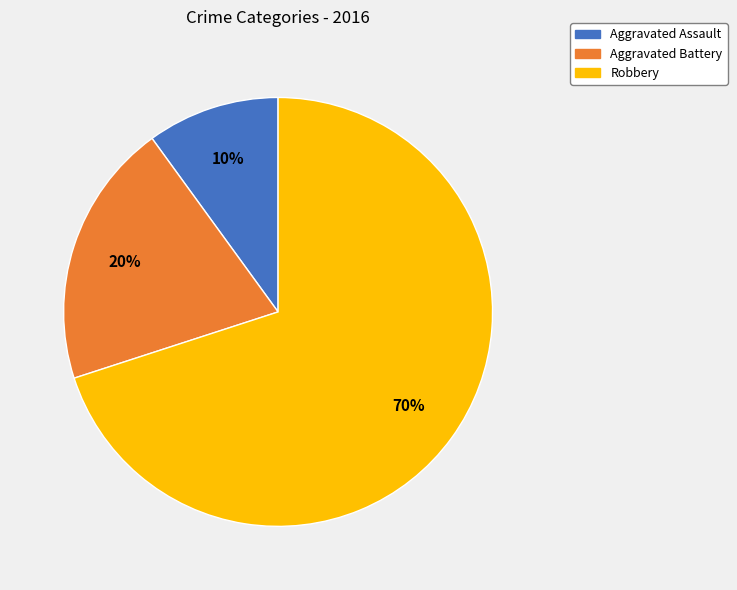

What percentage is the Aggravated Assault slice, to the nearest percent?

10%